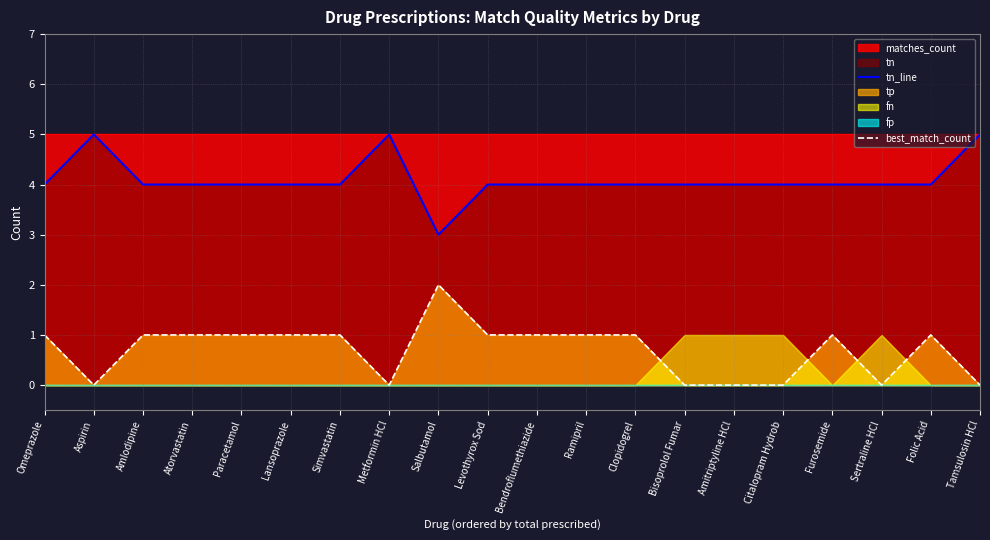

Which category has the highest value across all series?

Aspirin